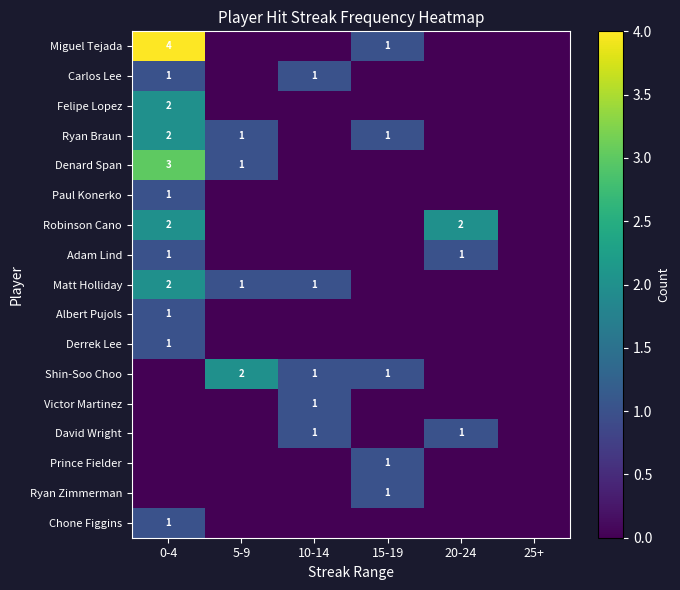

Is it true that David Wright equals 2 at 20-24?

False